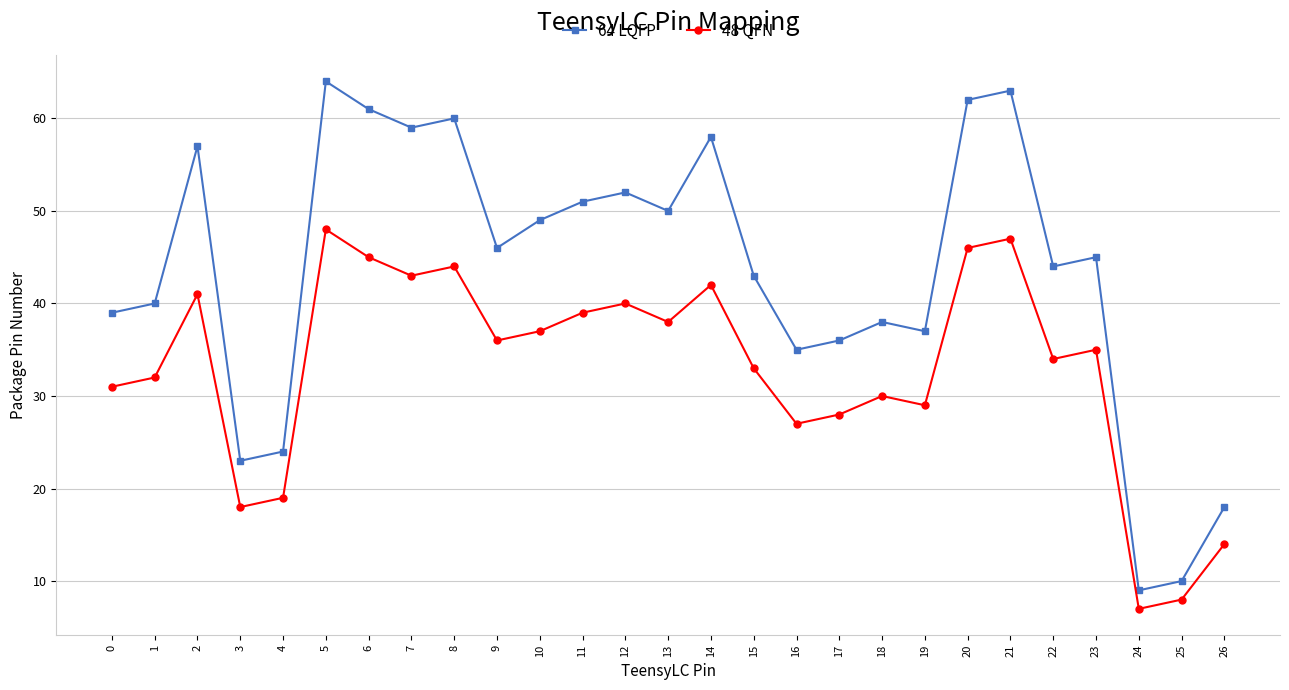

What is the sum of all 64 LQFP values?

1173